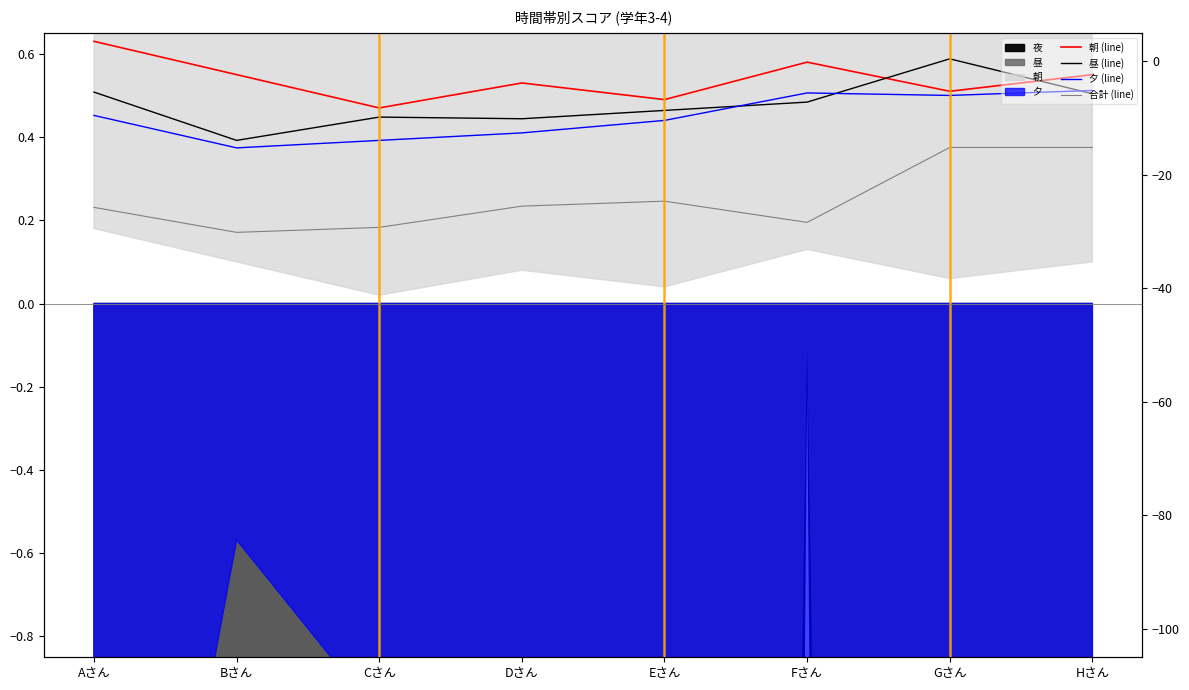

Count the number of data series in this chart.

4